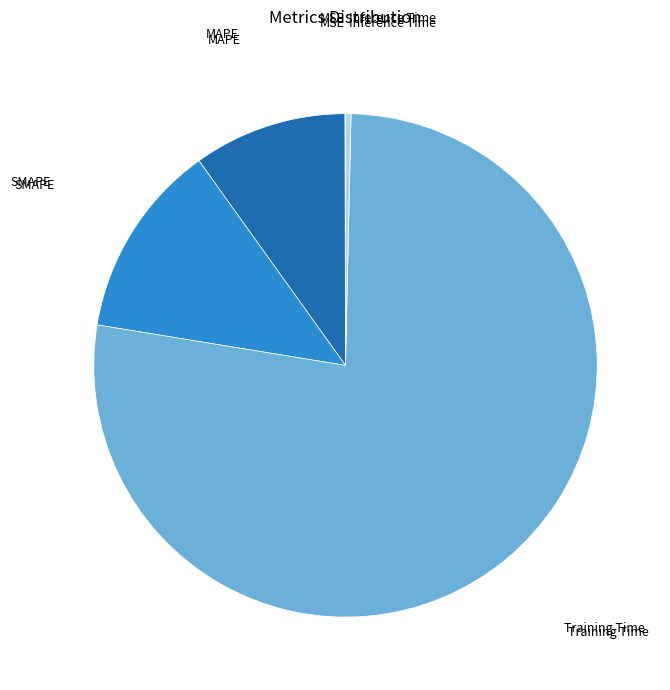

Does any single category account for the majority?

Yes